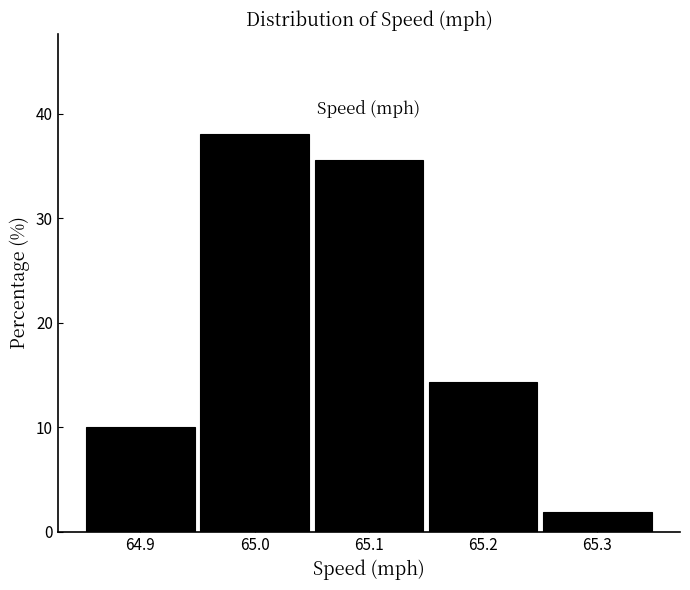

How tall is the bar that spans 64.95 to 65.05 on the x-axis? The values are not printed on the chart, so give them approximately, as read against the axis.

38